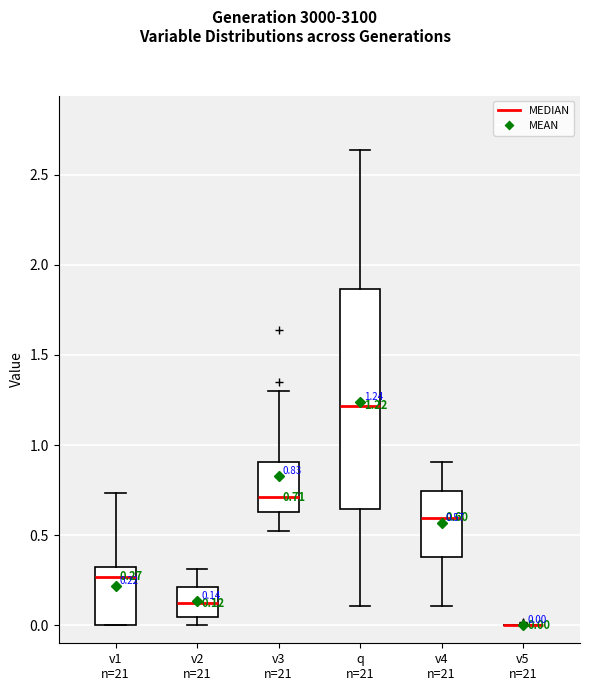

Comparing the boxes themselves (not the whiskers), which one is the tallest?

q n=21